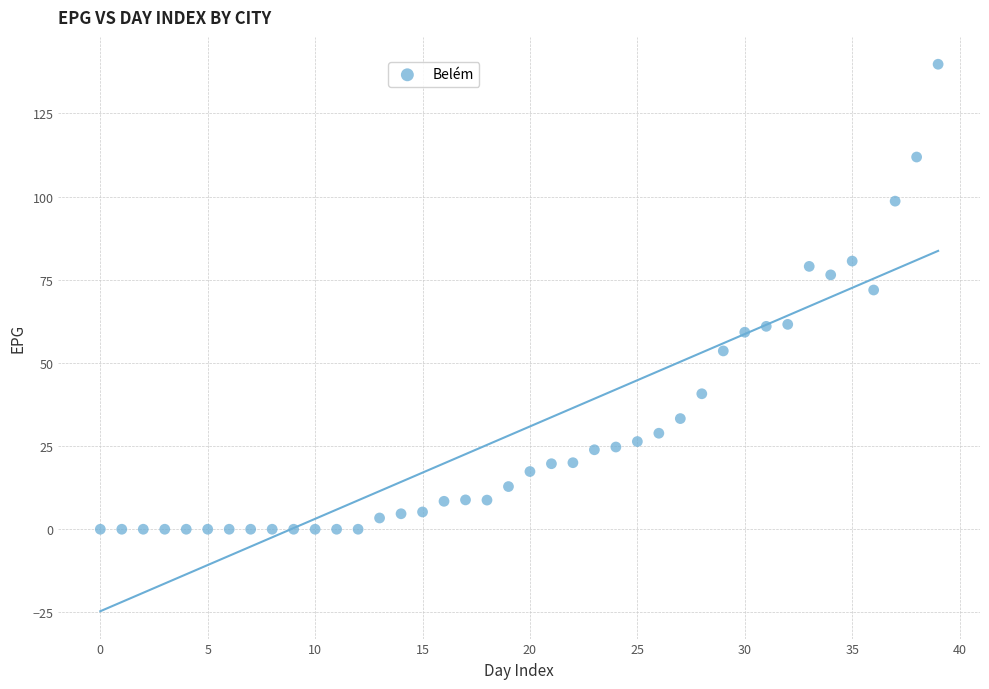

What is the range of Y values (max minus min)?

139.8